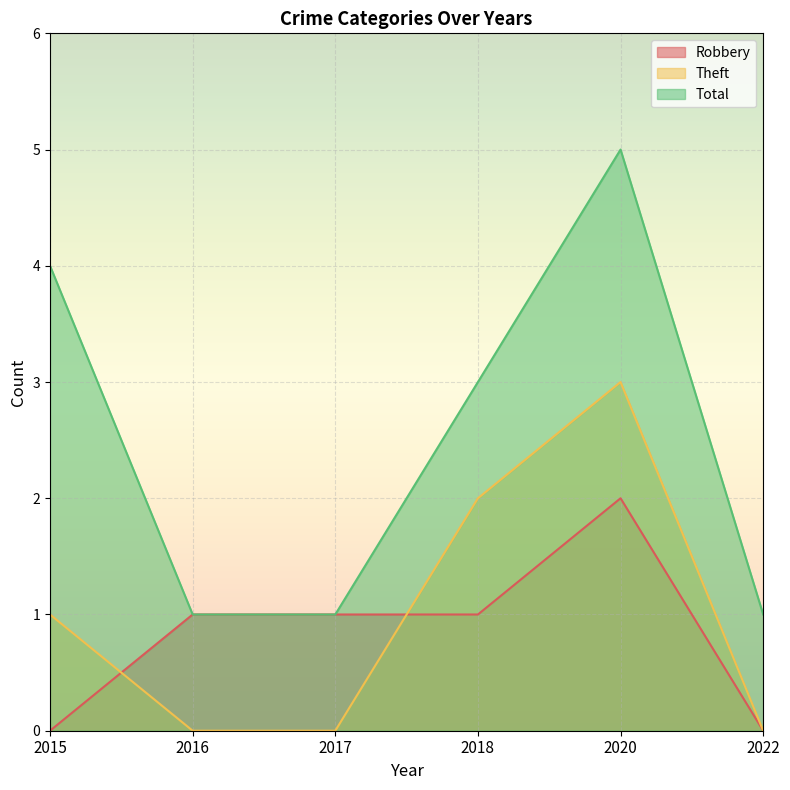

What value does the Total series have at 2018?

3